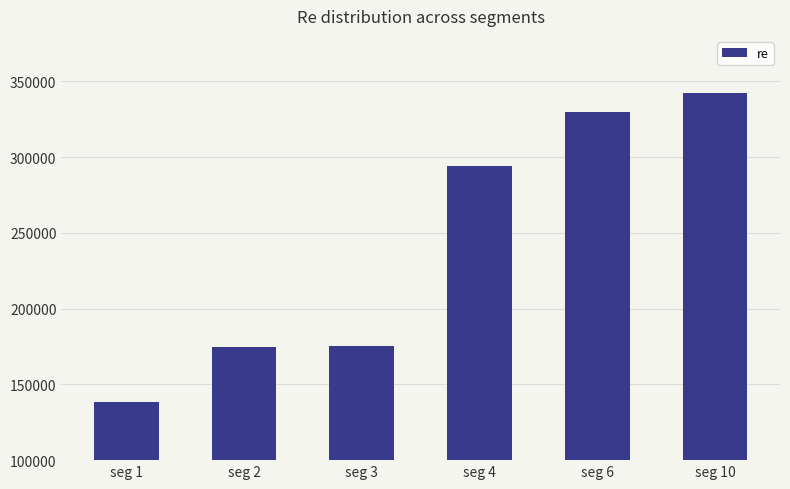

What is the difference between the second highest and second lowest values?

155335.0